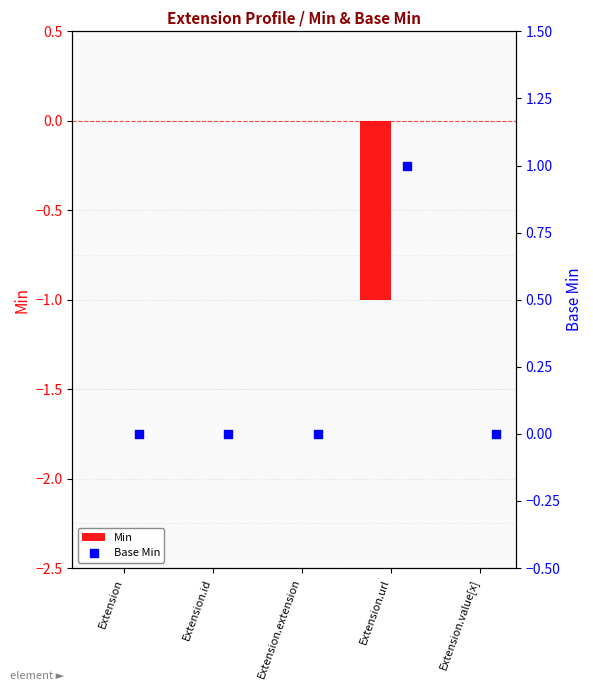

At which category is the sum across all series the highest?

Extension